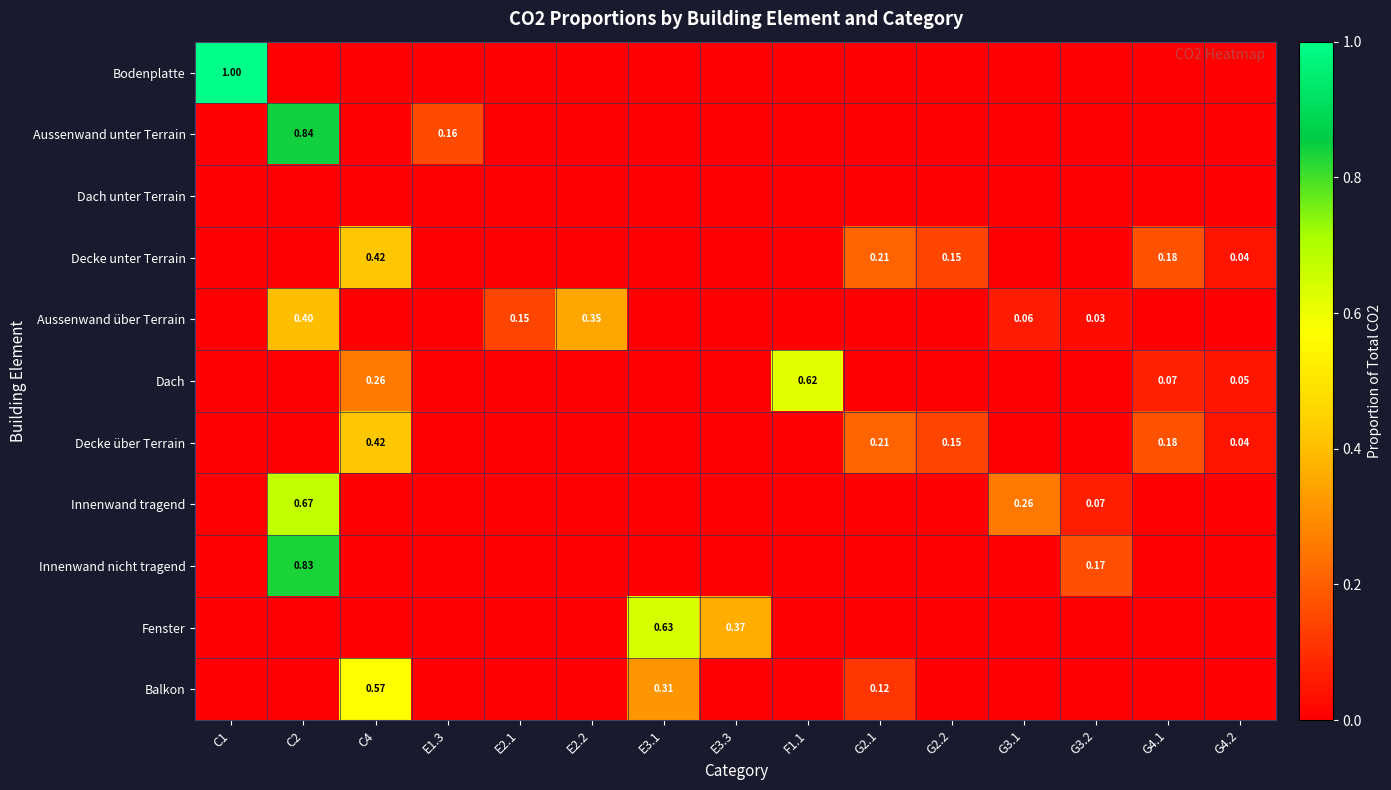

What is the sum of the Innenwand nicht tragend values at C2 and G2.1?

0.8